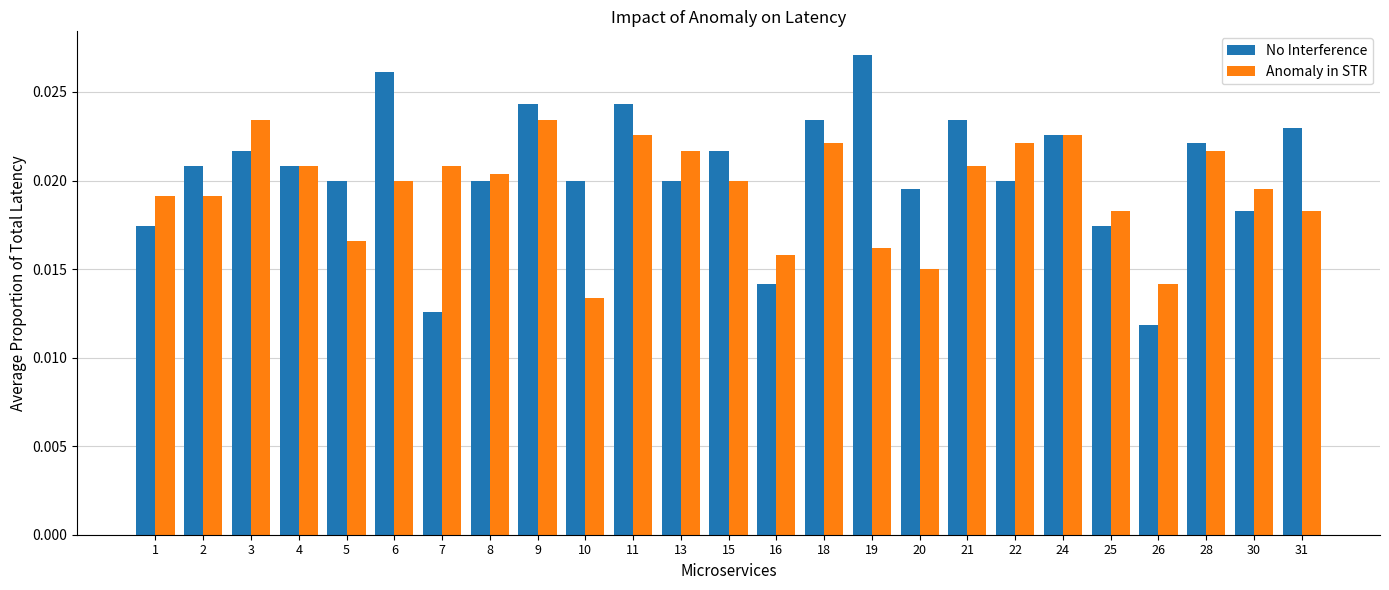

At which category is the sum across all series the highest?

9